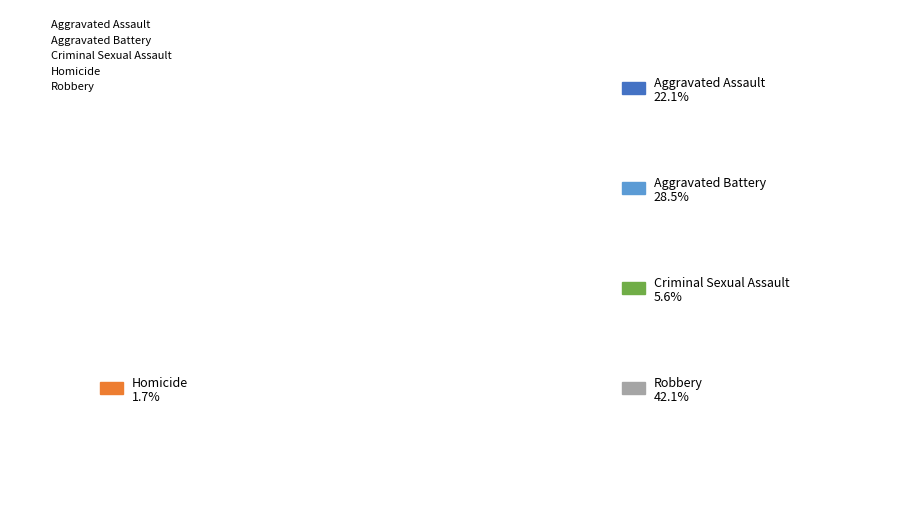

To the nearest percent, what is the combined percentage of Criminal Sexual Assault and Robbery?

48%